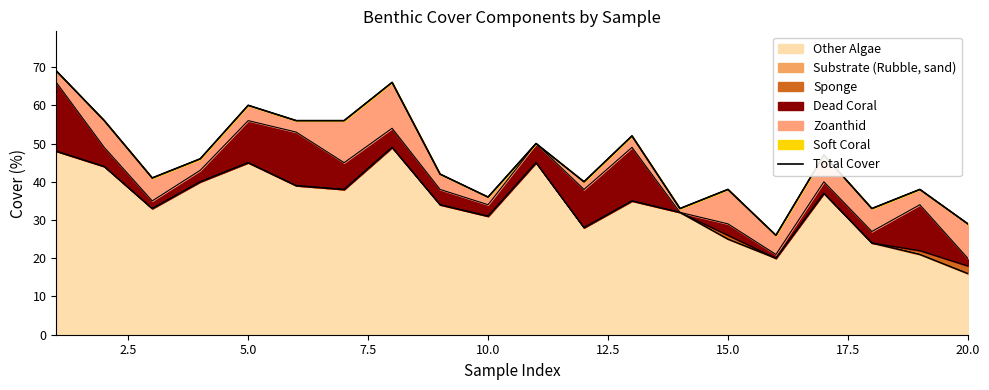

What is the smallest value displayed?

26